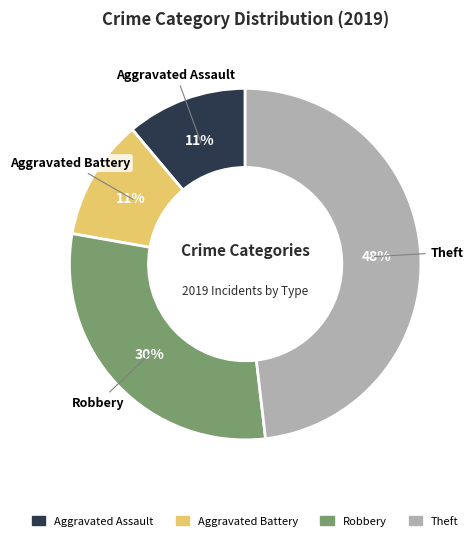

To the nearest percent, what is the average slice percentage?

25%